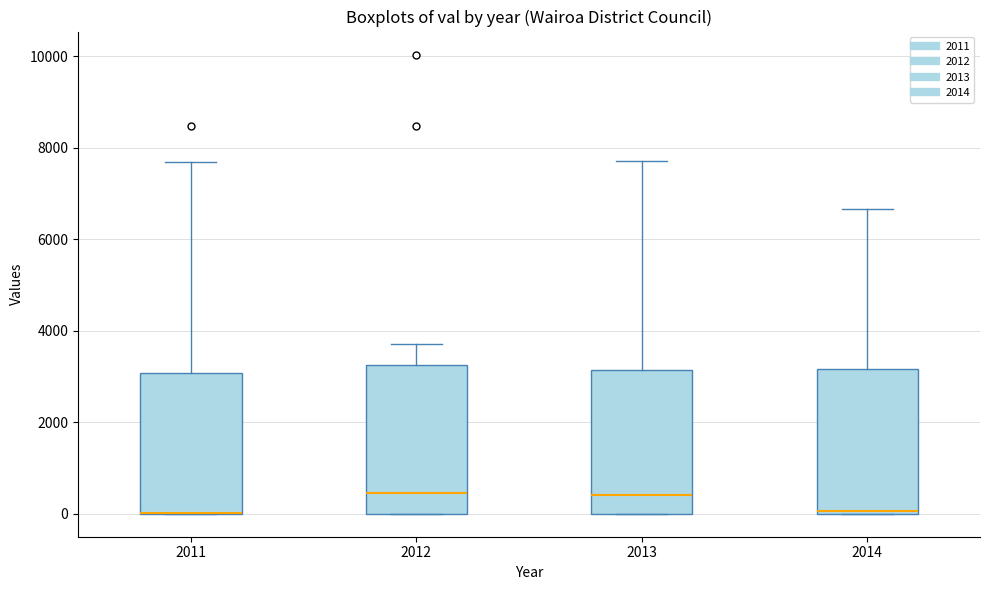

Reading left to right, read every box against the y-axis: the position of its median line, the range the box covers, and the ends of its whiskers. The values are not printed on the chart, so give them approximately, as read against the axis.

2011: median 0 (drawn on the box's lower edge), box 0 to 3000, whiskers 0 to 7600
2012: median 400, box 0 to 3200, whiskers 0 to 3800
2013: median 400, box 0 to 3200, whiskers 0 to 7800
2014: median 0 (just above the box's lower edge), box 0 to 3200, whiskers 0 to 6600